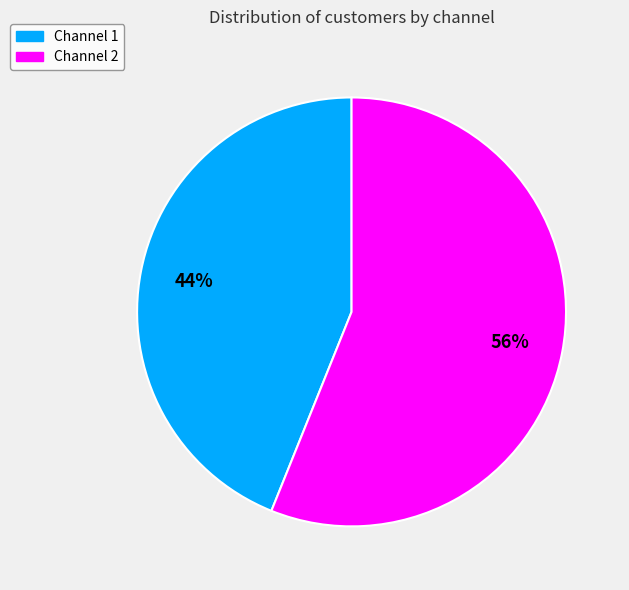

Does any single category account for the majority?

Yes